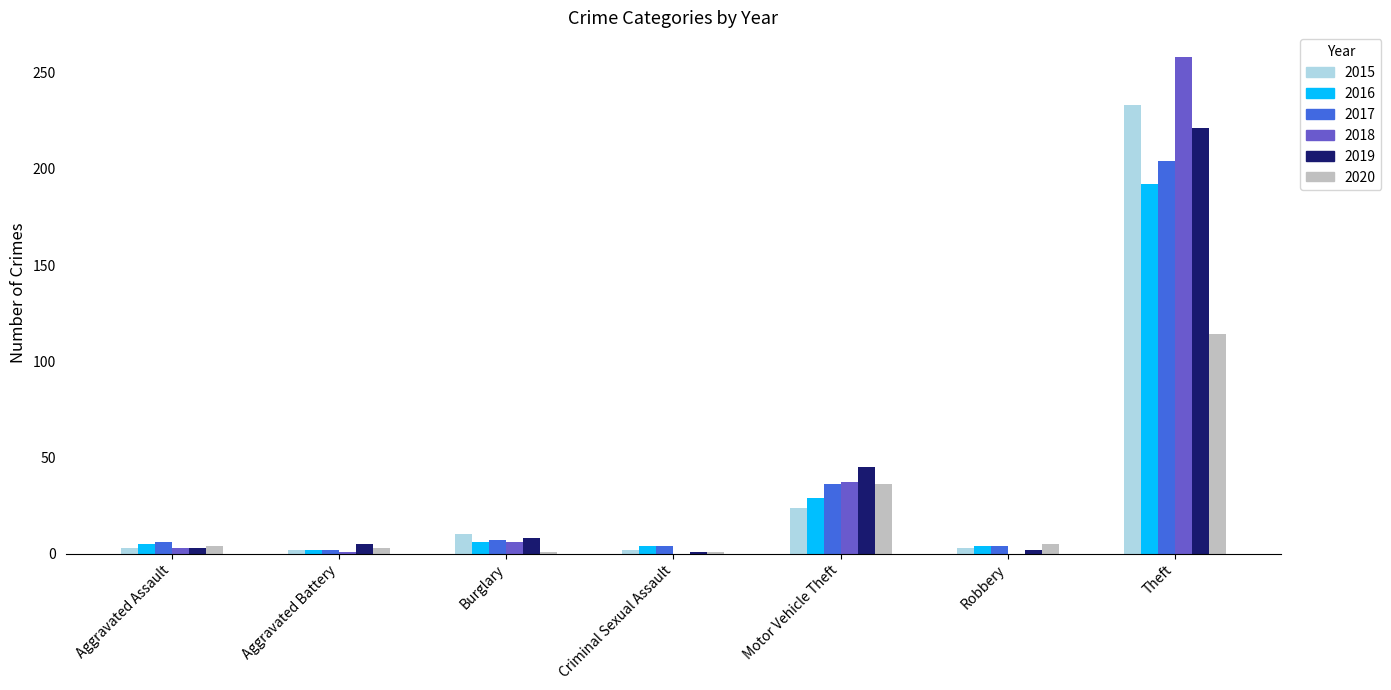

Which series has the widest spread of values?

2018